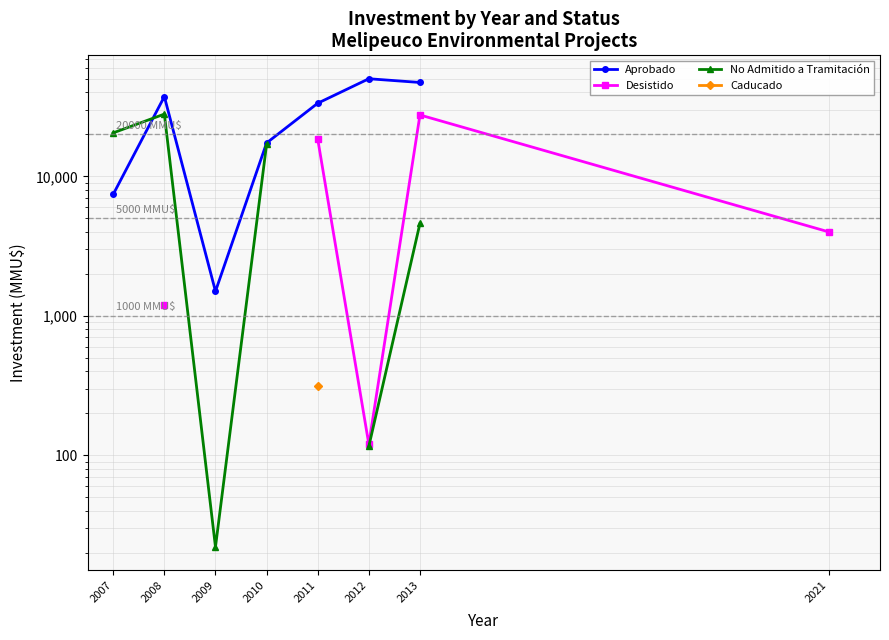

Is the value of Desistido at 2009 greater than the value of No Admitido a Tramitación at 2007?

No